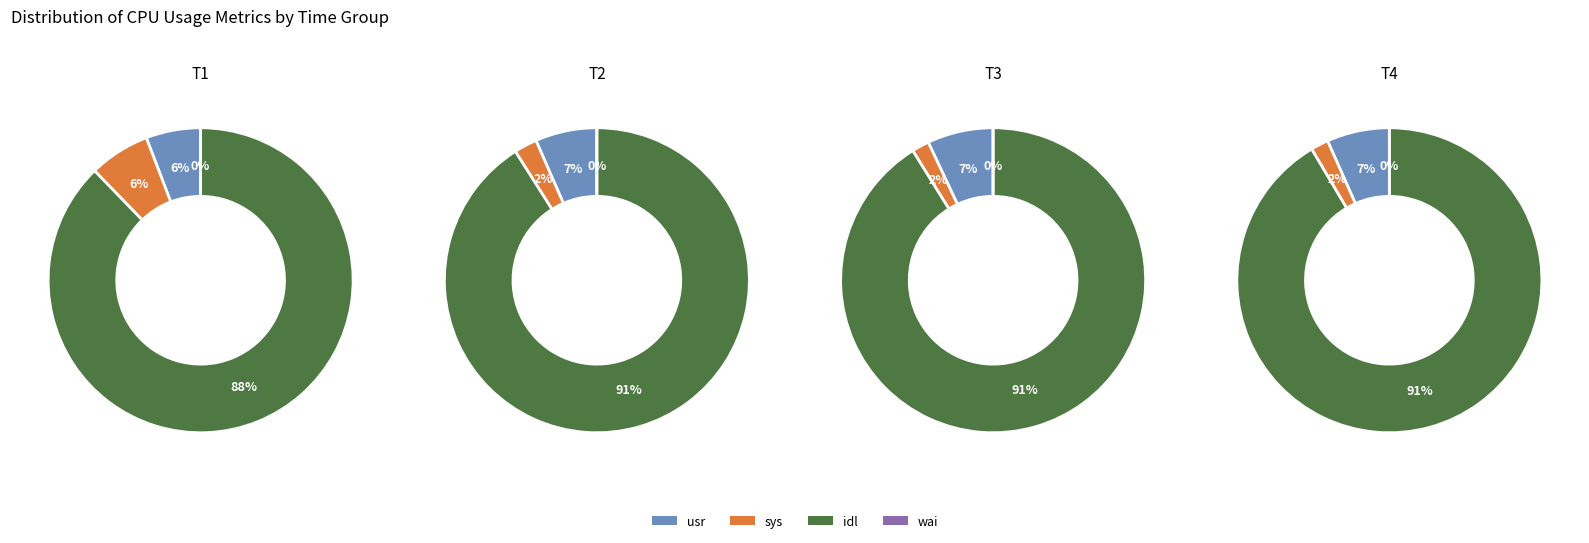

Is it true that sys is 15% of the pie?

False